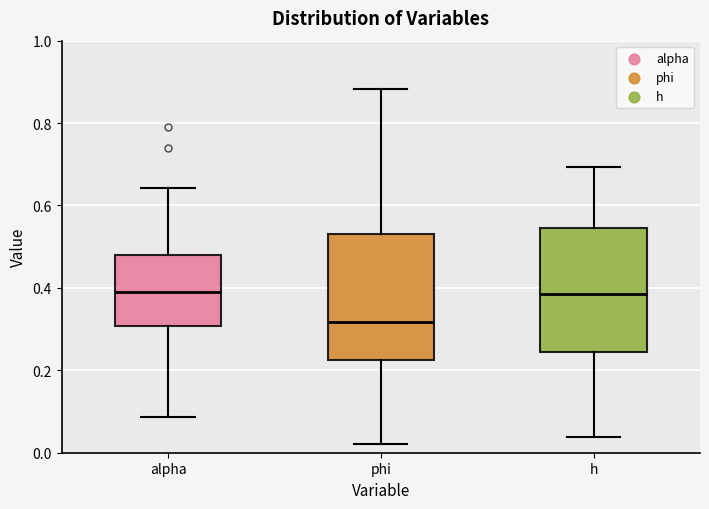

Reading left to right, read every box against the y-axis: the position of its median line, the range the box covers, and the ends of its whiskers. The values are not printed on the chart, so give them approximately, as read against the axis.

alpha: median 0.40, box 0.30 to 0.48, whiskers 0.08 to 0.64
phi: median 0.32, box 0.22 to 0.54, whiskers 0.02 to 0.88
h: median 0.38, box 0.24 to 0.54, whiskers 0.04 to 0.70